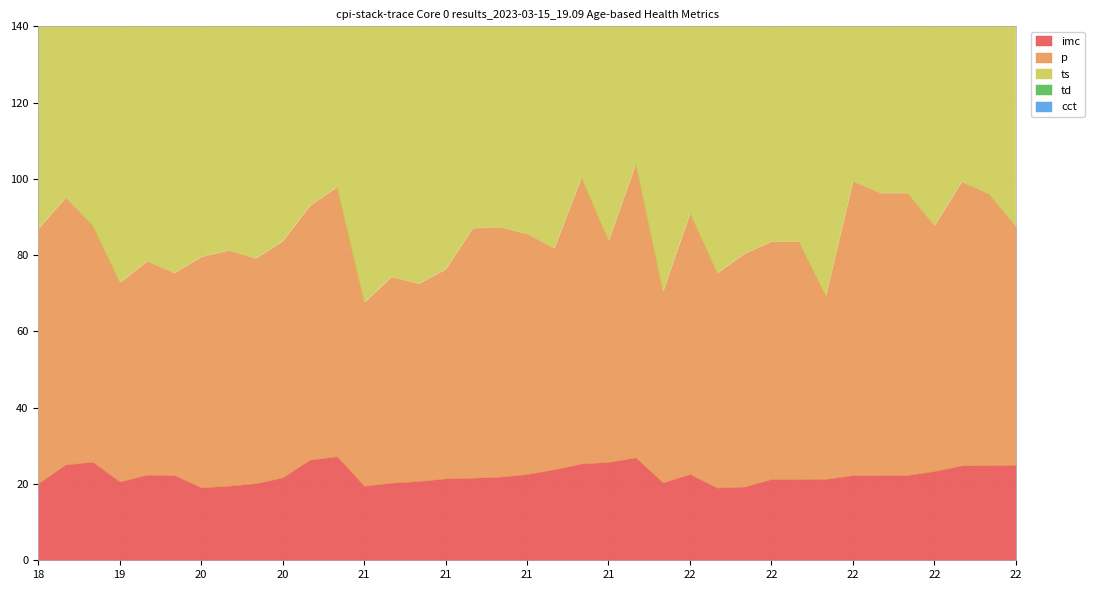

List the series in order of their peak value, lowest first.

imc, cct, p, td, ts